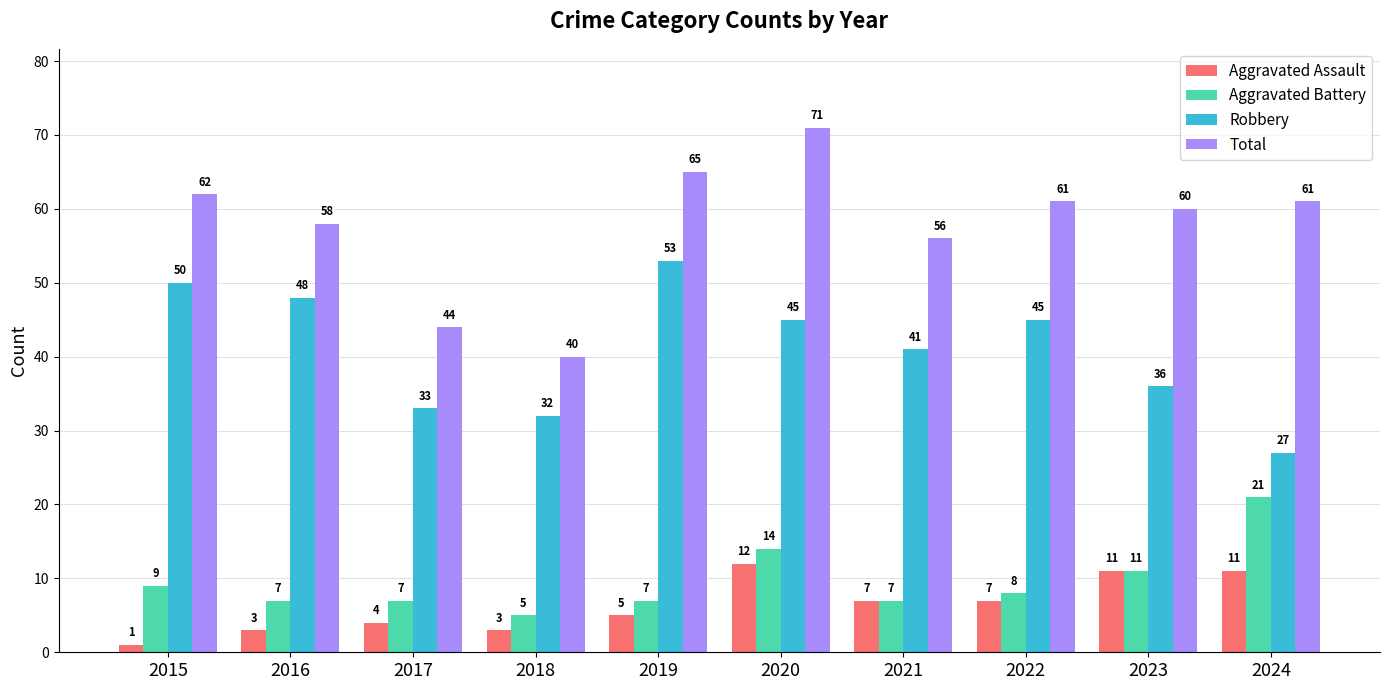

What value does the Aggravated Battery series have at 2018?

5